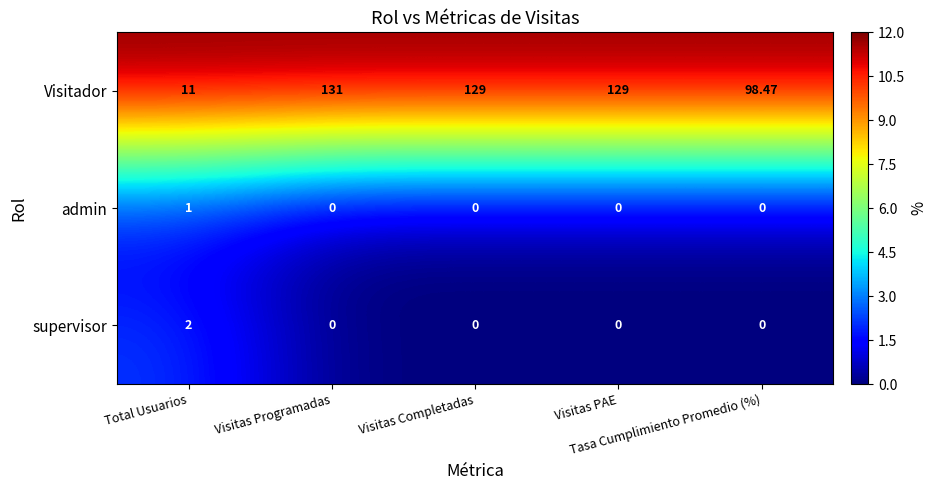

Which series has the widest spread of values?

Visitador